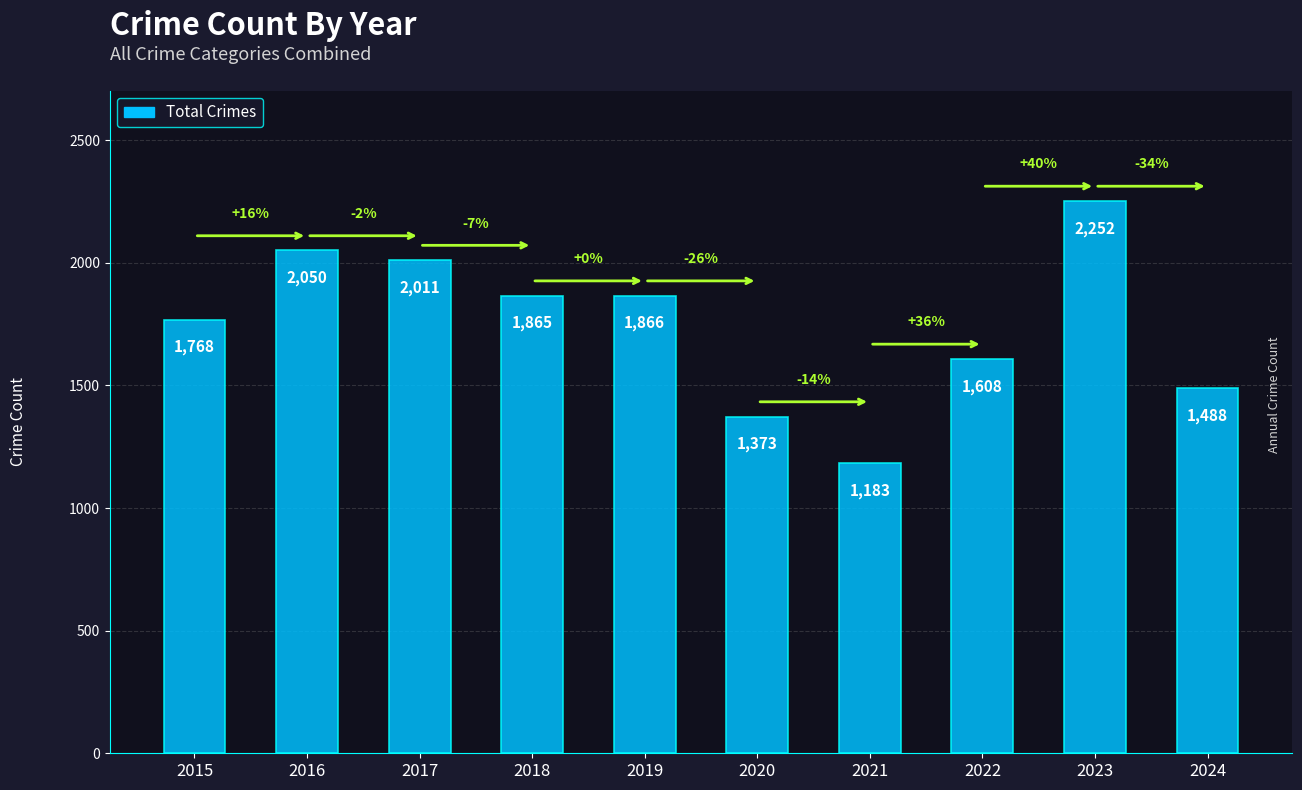

What is the difference between the maximum and second lowest values?

879